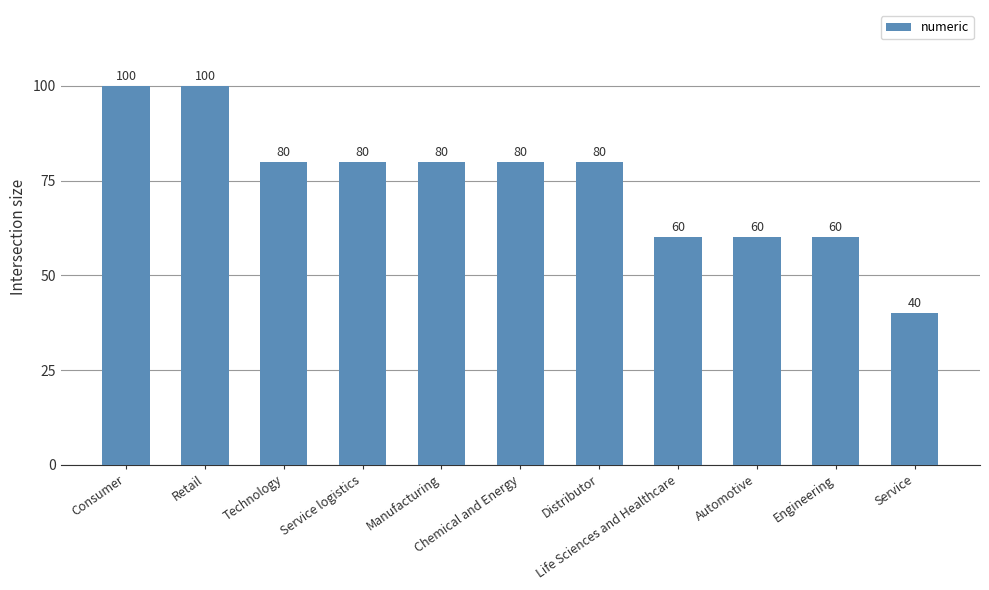

How many series are shown in this chart?

1